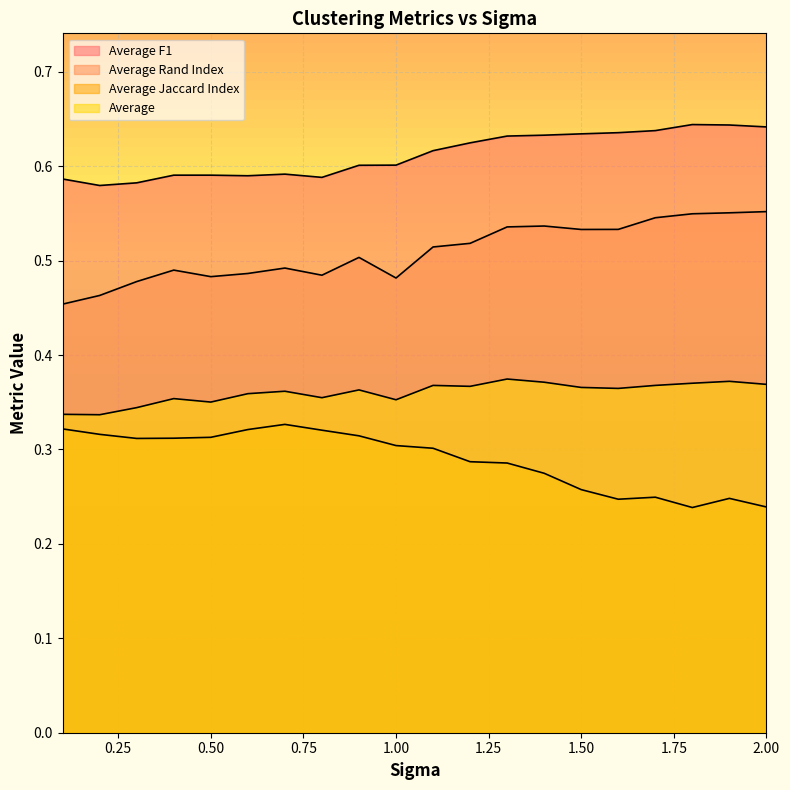

What position from the left is 1.3?

13